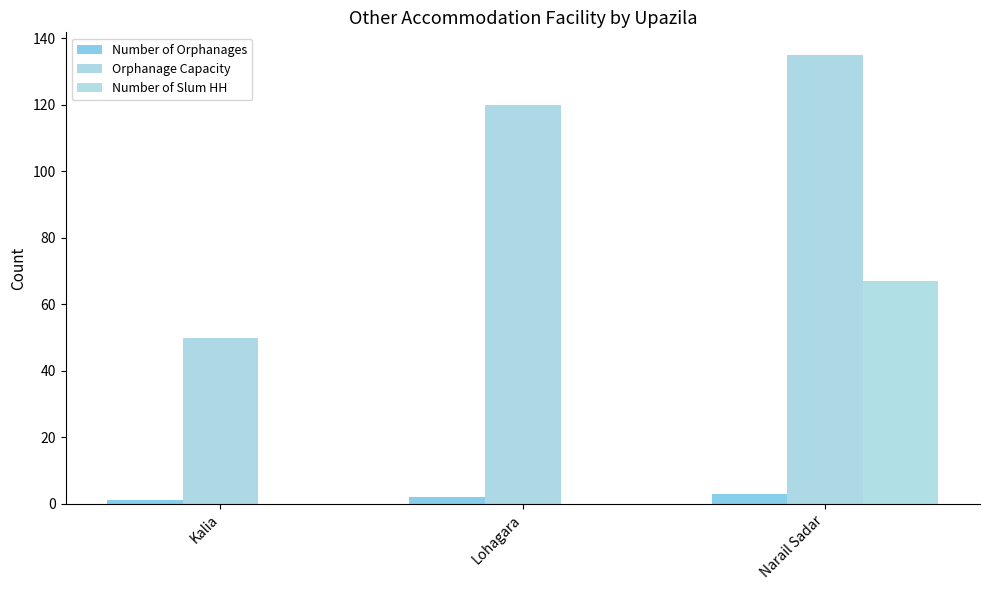

What position from the left is Lohagara?

2